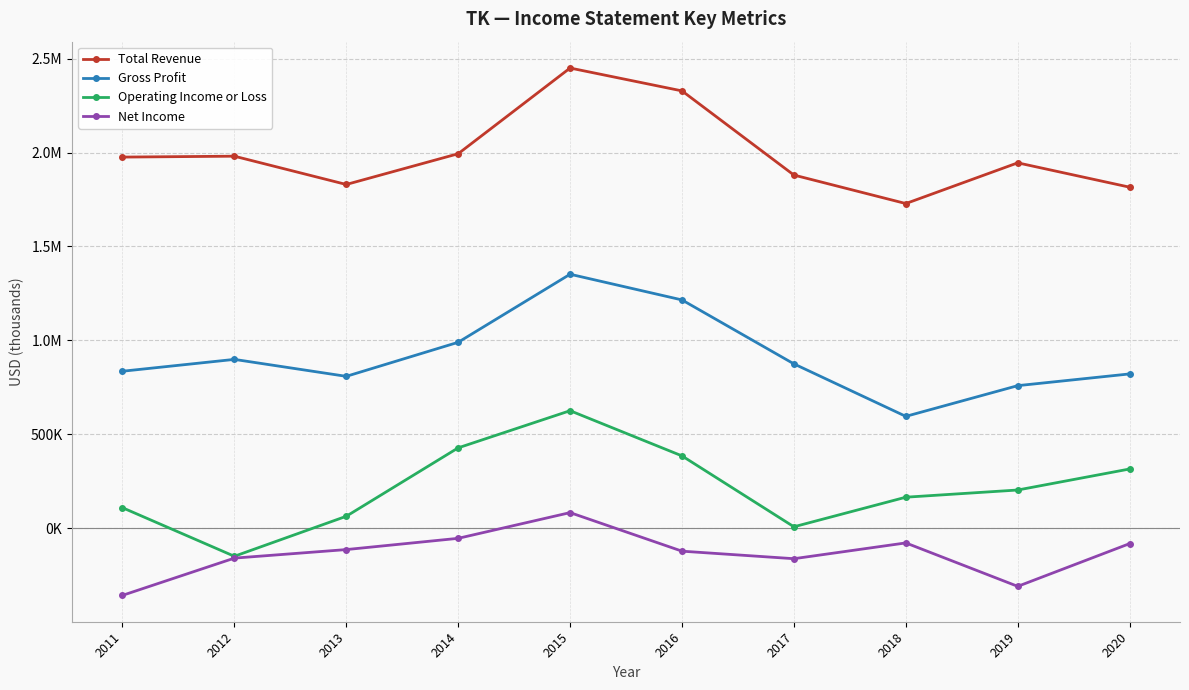

What are all the series names shown in the legend?

Total Revenue, Gross Profit, Operating Income or Loss, Net Income